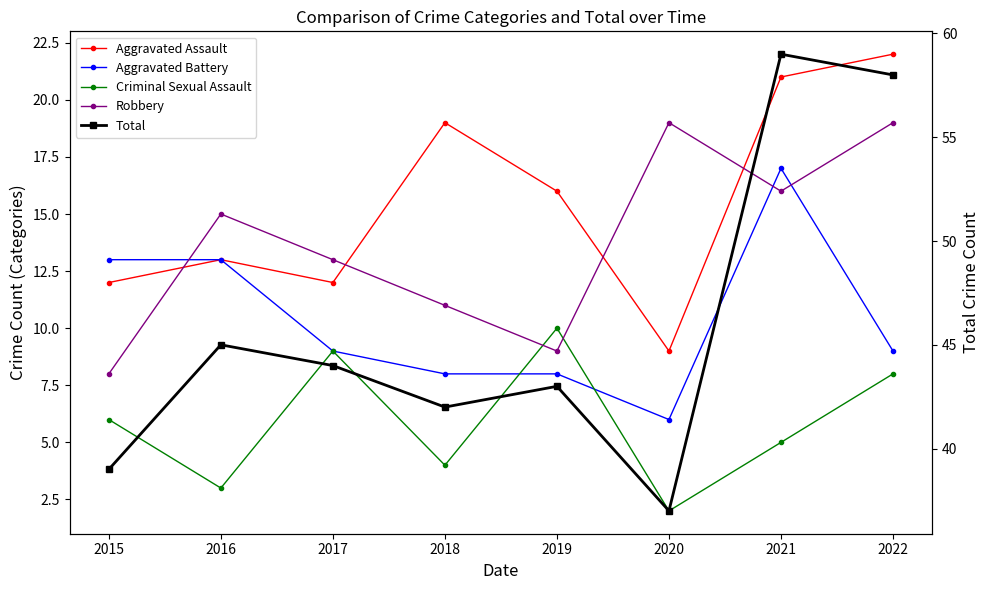

True or false: Total and Criminal Sexual Assault cross at least once.

False